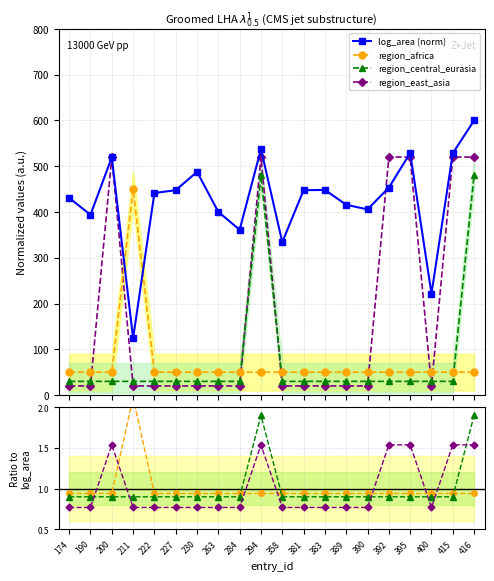

What is the smallest value displayed?

20.0